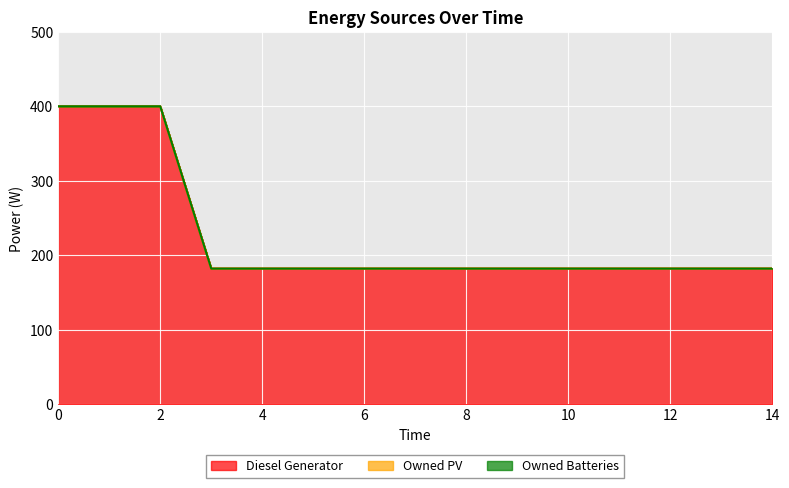

How many lines are shown in the chart?

3